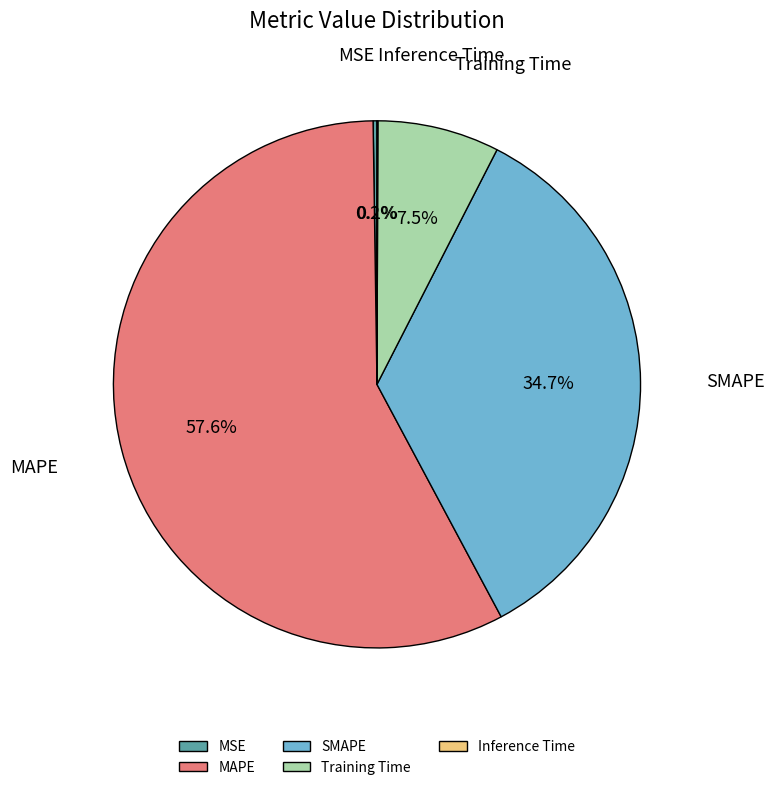

Between SMAPE and MAPE, which is larger?

MAPE